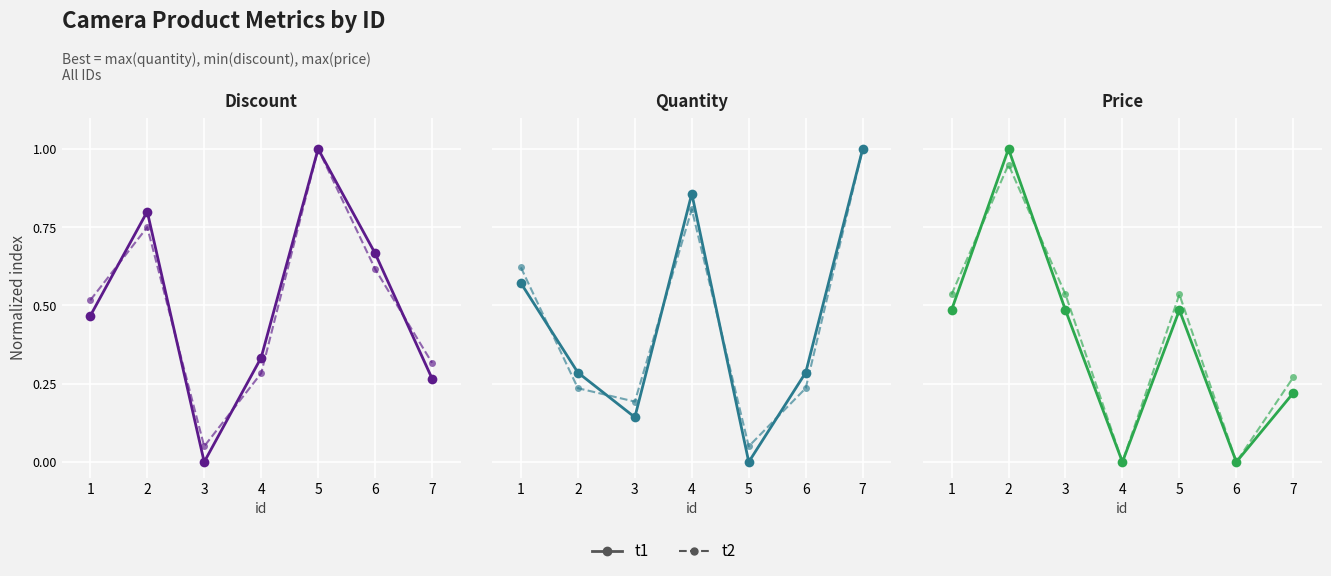

What is the spread (max minus min) of values at 2?

0.8